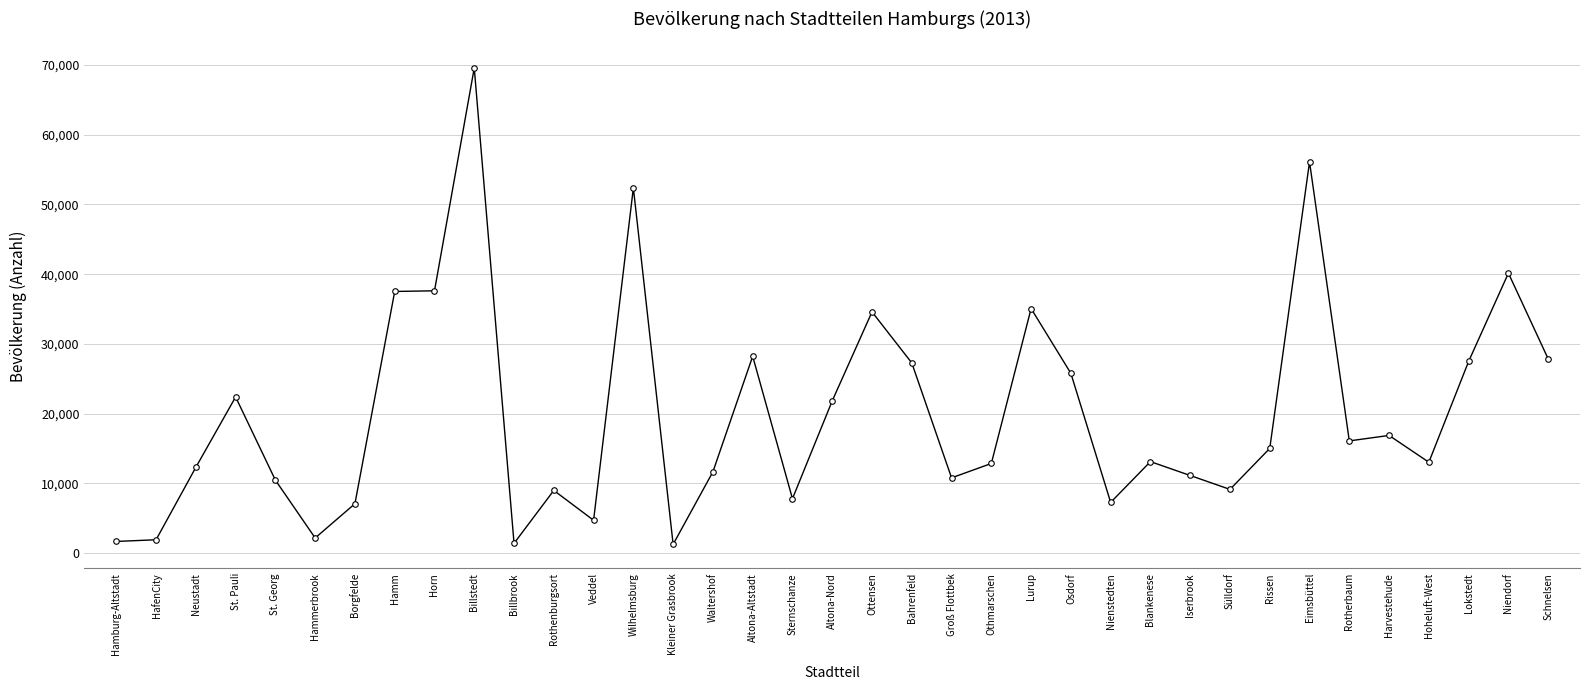

Read the value at Nienstedten.

7271